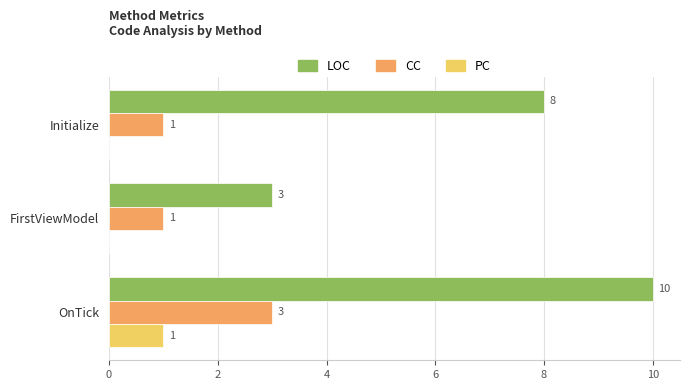

What is the total value across all series at OnTick?

14